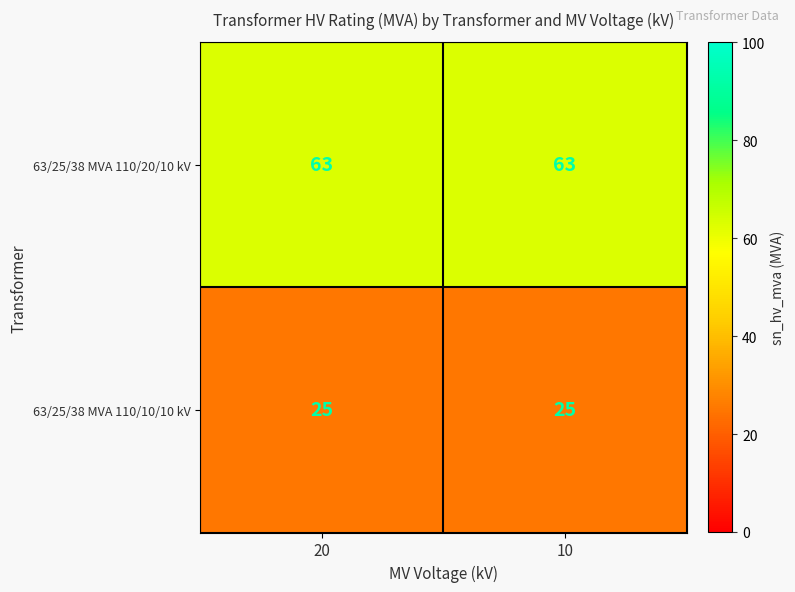

What is the highest value of the 63/25/38 MVA 110/20/10 kV series?

63